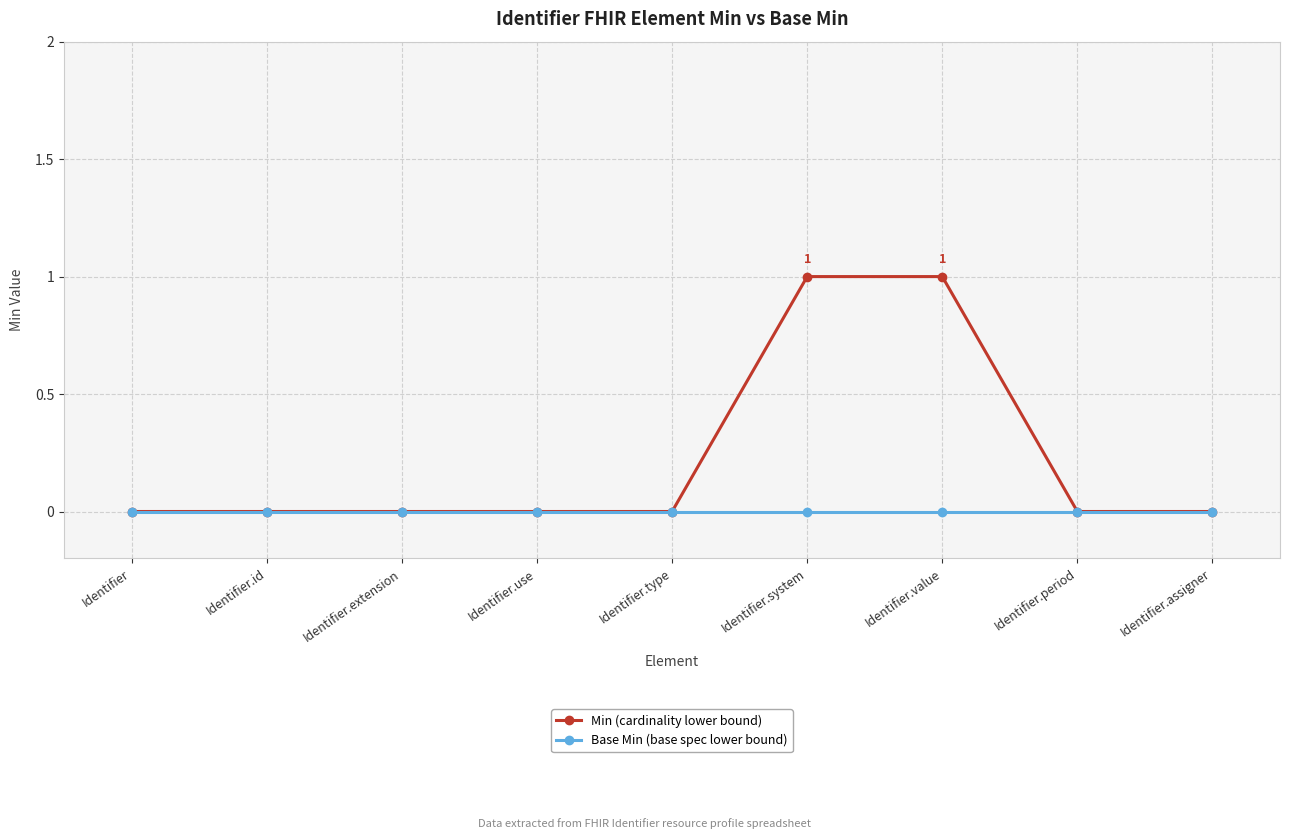

What is the label of the 2nd point from the right?

Identifier.period